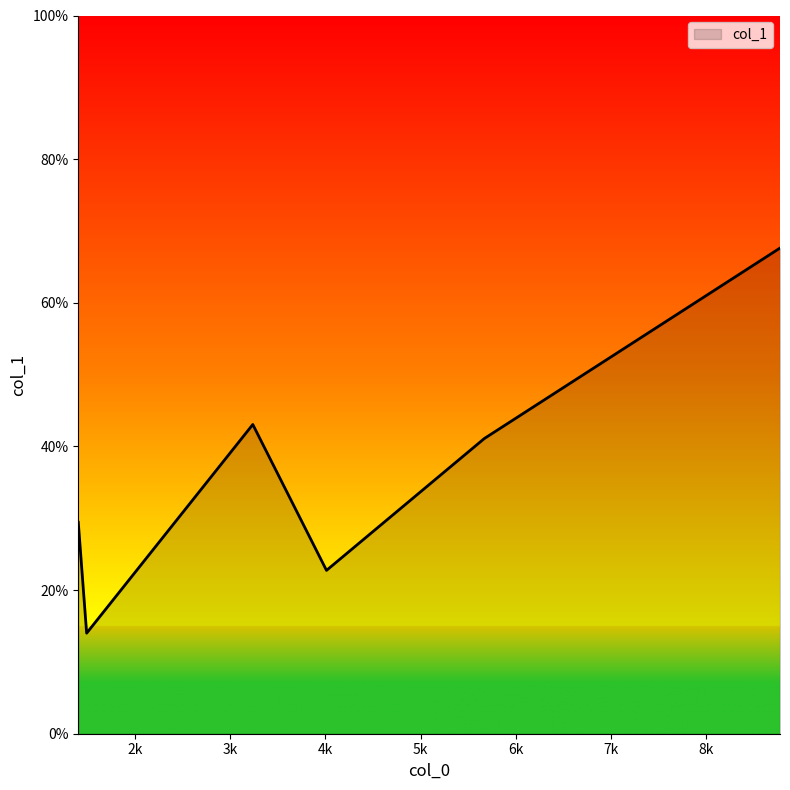

How many categories are shown in the chart?

6